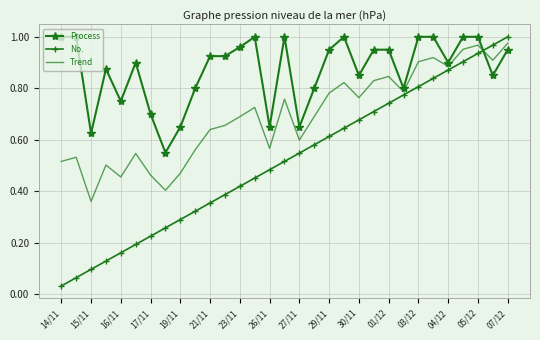

Which series has the largest total across all categories?

Process